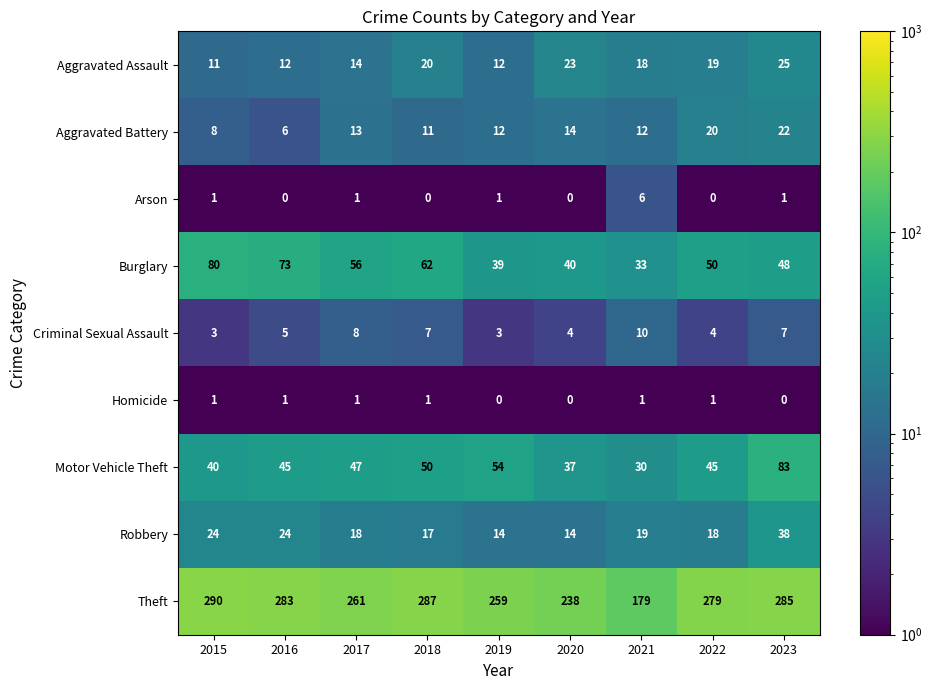

Rank the series by their maximum value, from lowest to highest.

Homicide, Arson, Criminal Sexual Assault, Aggravated Battery, Aggravated Assault, Robbery, Burglary, Motor Vehicle Theft, Theft